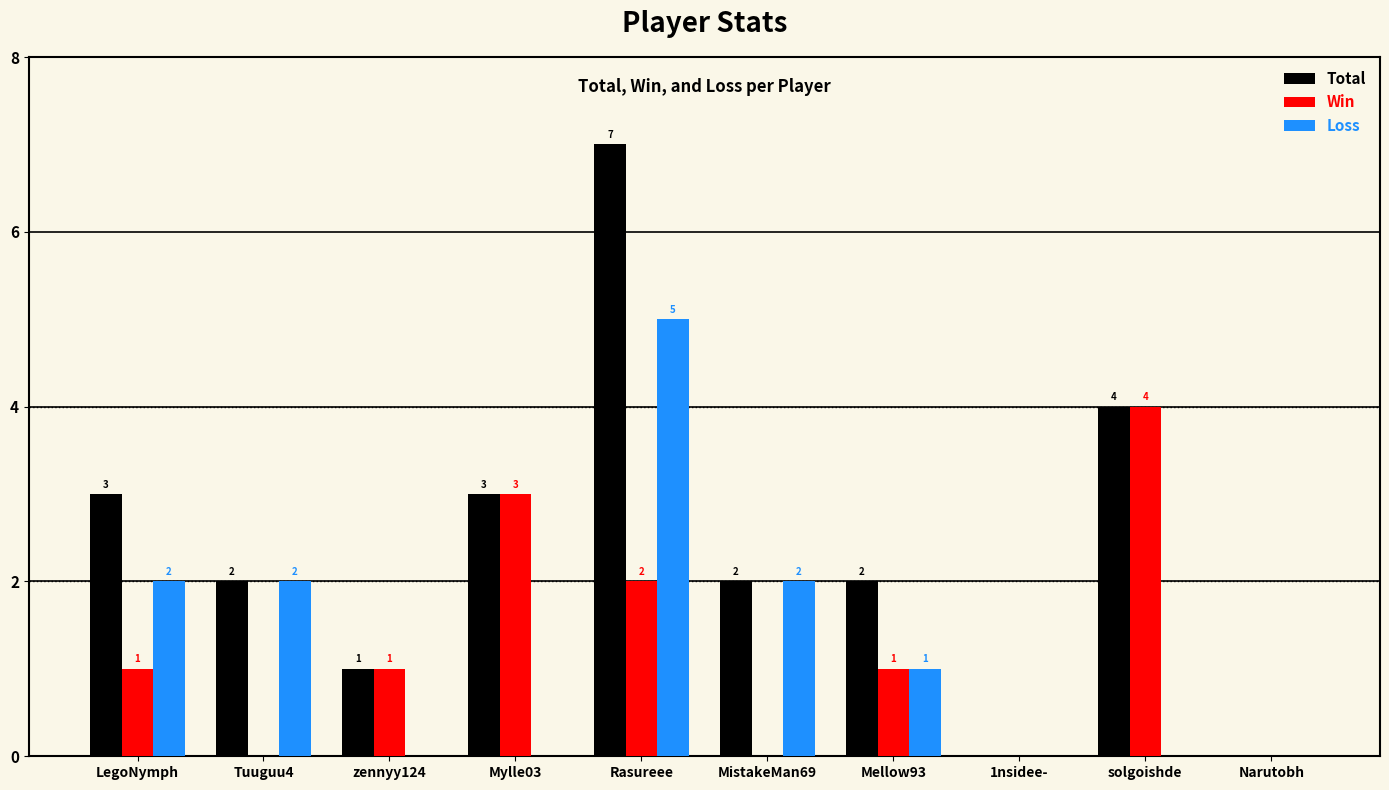

What is the average value of the Win series?

1